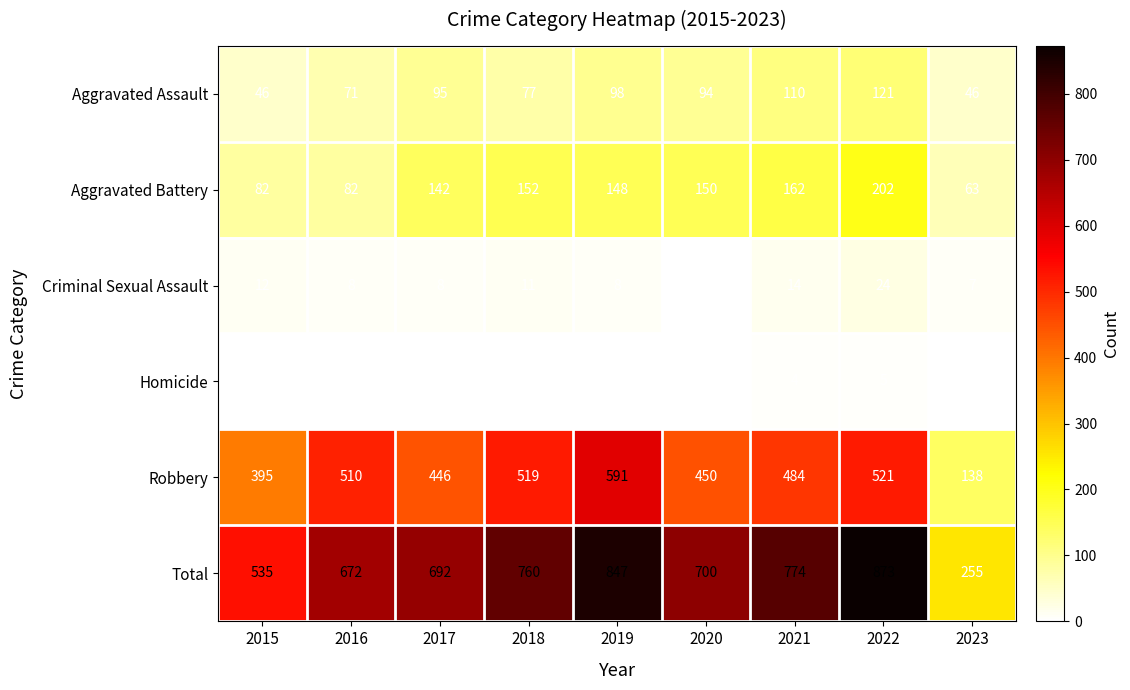

At how many categories does at least one series exceed 36?

9